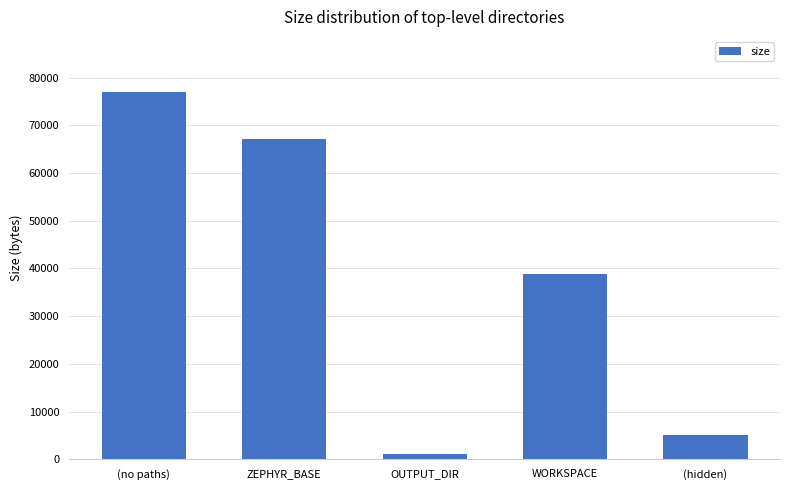

What is the change in value from ZEPHYR_BASE to WORKSPACE?

-28290